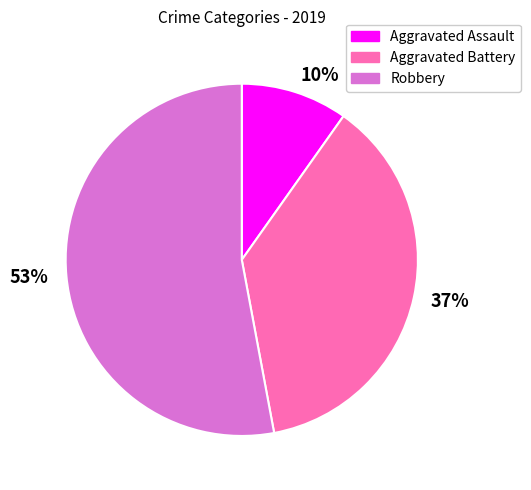

To the nearest percent, what is the difference between the largest and smallest slice percentages?

43%